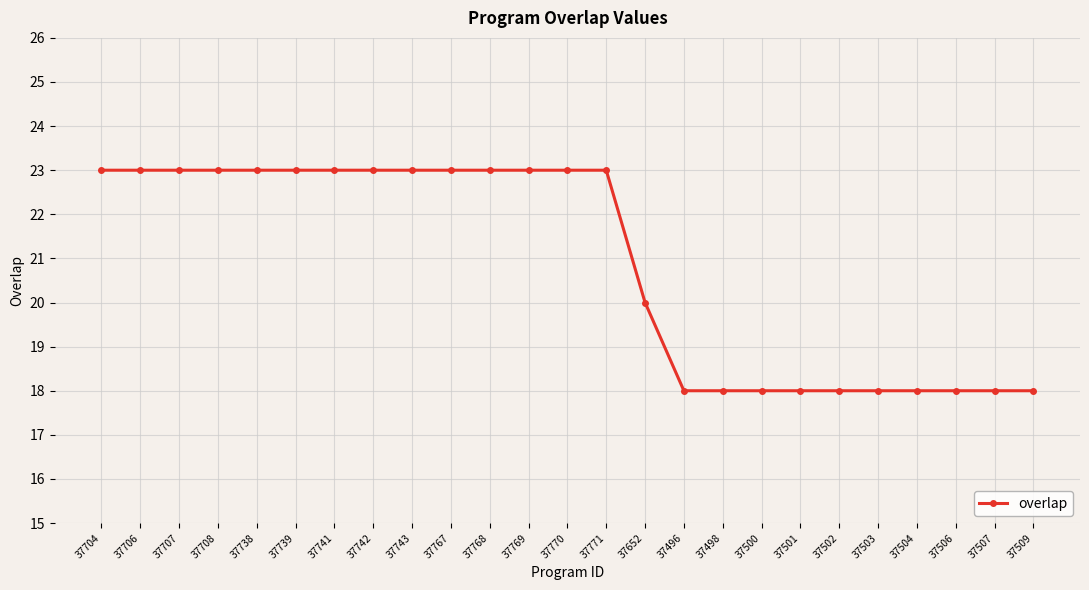

What is the label of the 15th point from the right?

37768